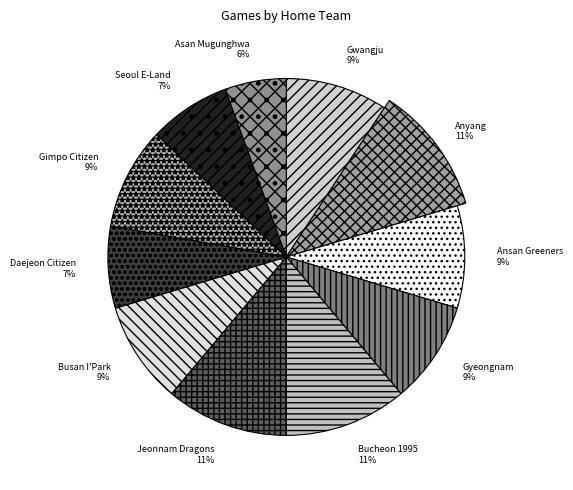

How many segments does this pie chart have?

11